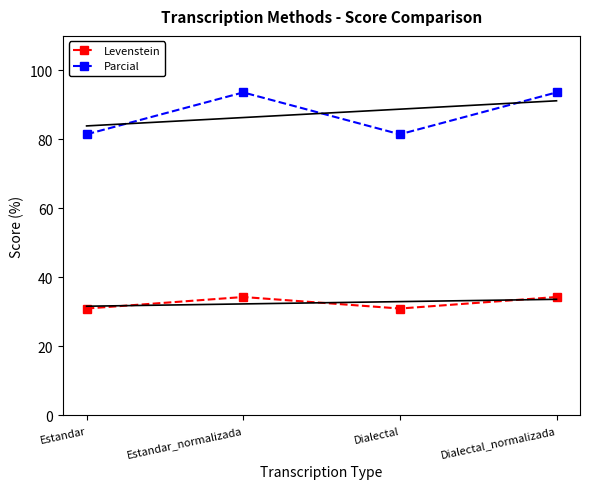

What is the sum of the Parcial values at Estandar and Dialectal_normalizada?

175.1